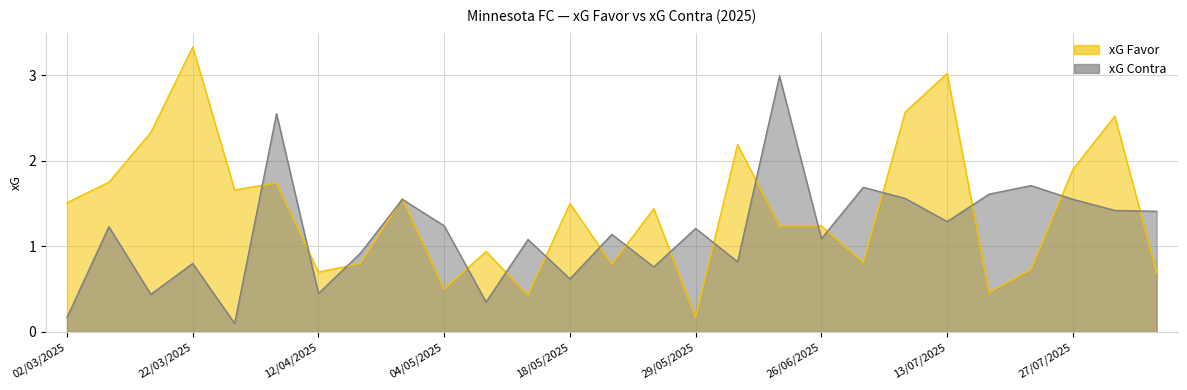

Reading left to right, transcribe all the data shown in this chart.

xG Favor: 1.5	1.8	2.3	3.3	1.7	1.7	0.7	0.8	1.6	0.5	0.9	0.4	1.5	0.8	1.4	0.2	2.2	1.2	1.2	0.8	2.6	3.0	0.5	0.7	1.9	2.5	0.7
xG Contra: 0.2	1.2	0.4	0.8	0.1	2.5	0.5	0.9	1.6	1.2	0.3	1.1	0.6	1.1	0.8	1.2	0.8	3.0	1.1	1.7	1.6	1.3	1.6	1.7	1.6	1.4	1.4